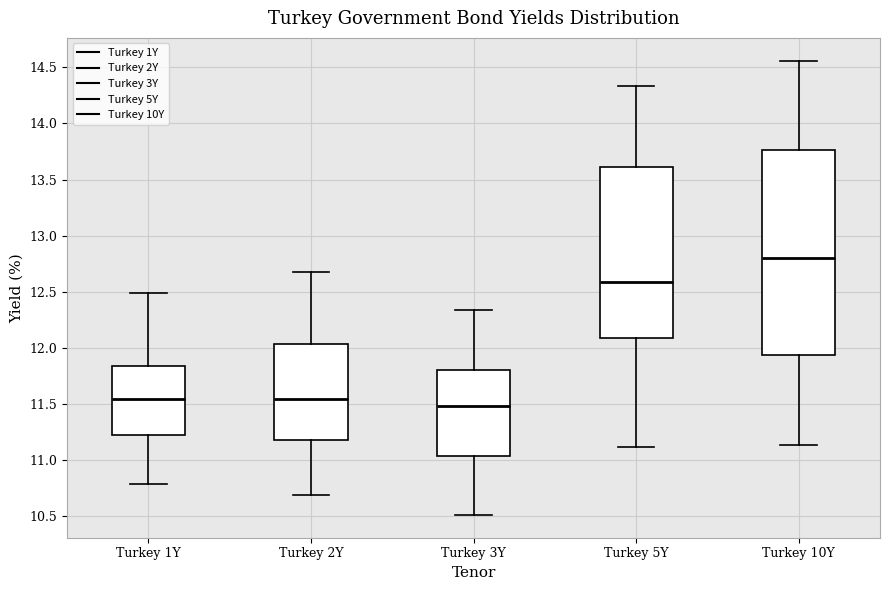

Which box has the lowest median line?

Turkey 3Y